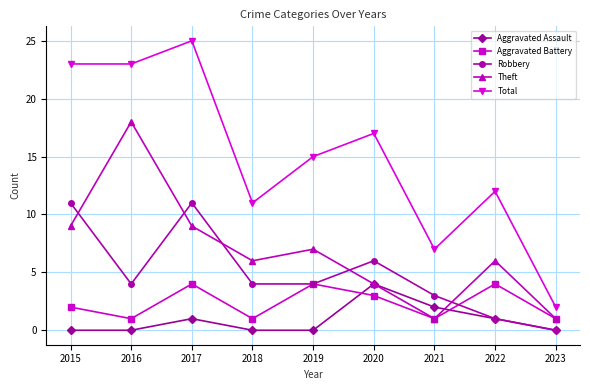

What is the sum of all Aggravated Battery values?

21